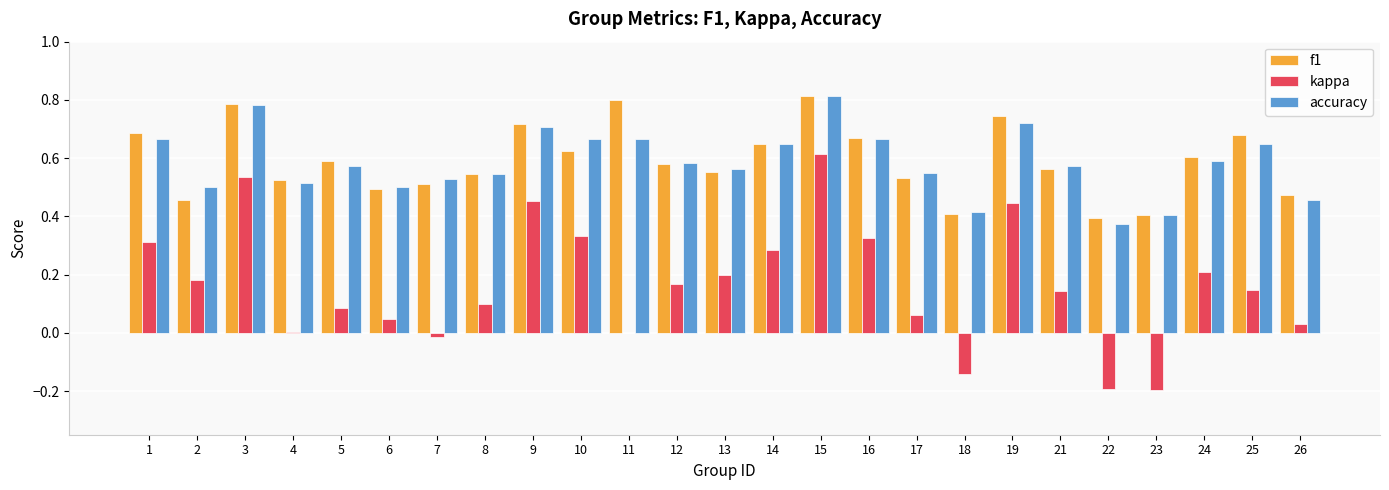

How many groups of bars are there?

25